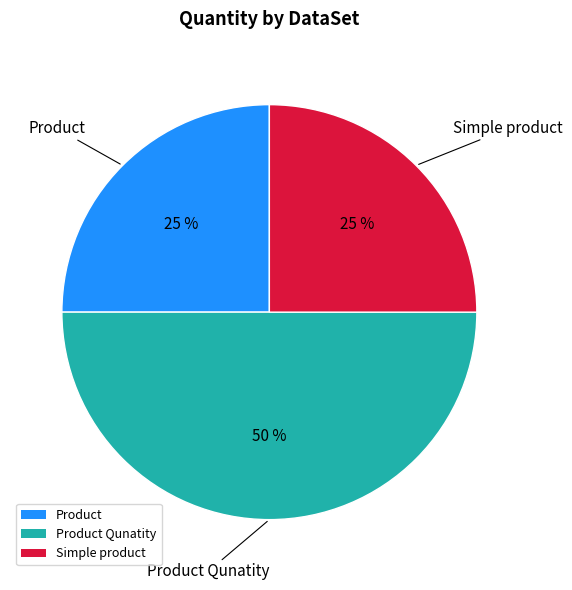

What percentage is the Product slice, to the nearest percent?

25%